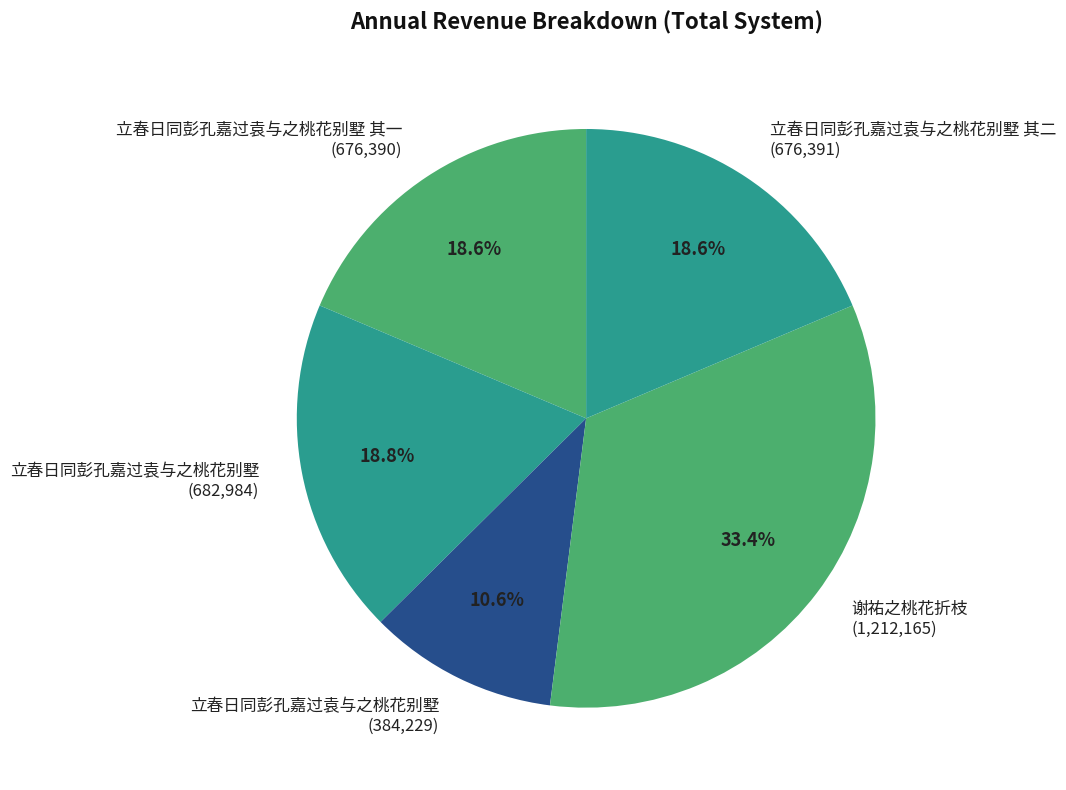

What is the ratio of the value at 立春日同彭孔嘉过袁与之桃花别墅 (682,984) to the value at 立春日同彭孔嘉过袁与之桃花别墅 其二 (676,391)?

1.0